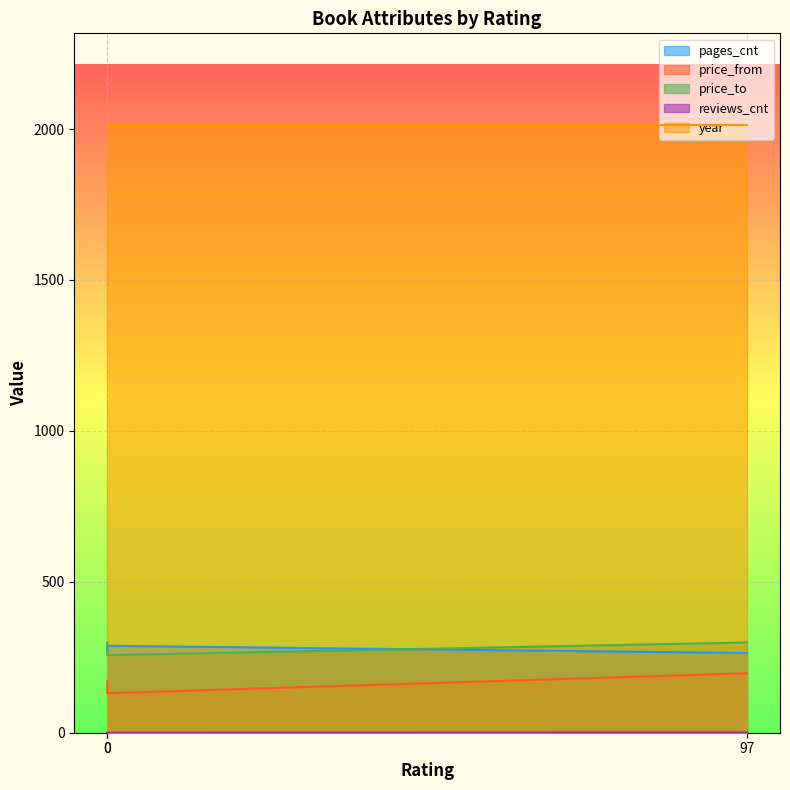

Which series has the widest spread of values?

price_from